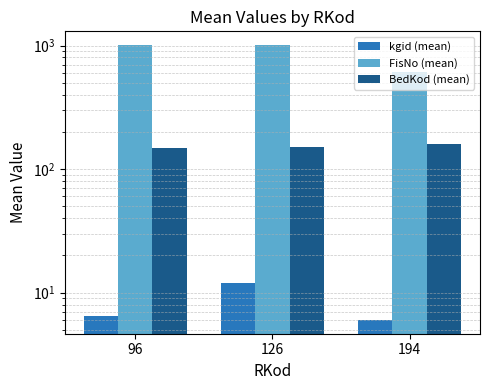

The kgid (mean) series shows 6.0 at 194. True or false?

True